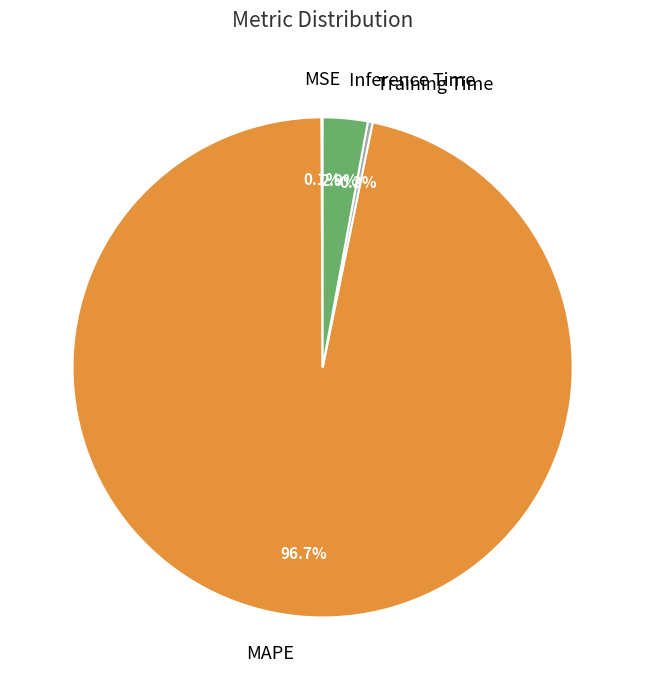

True or false: Training Time accounts for 0% of the total.

True